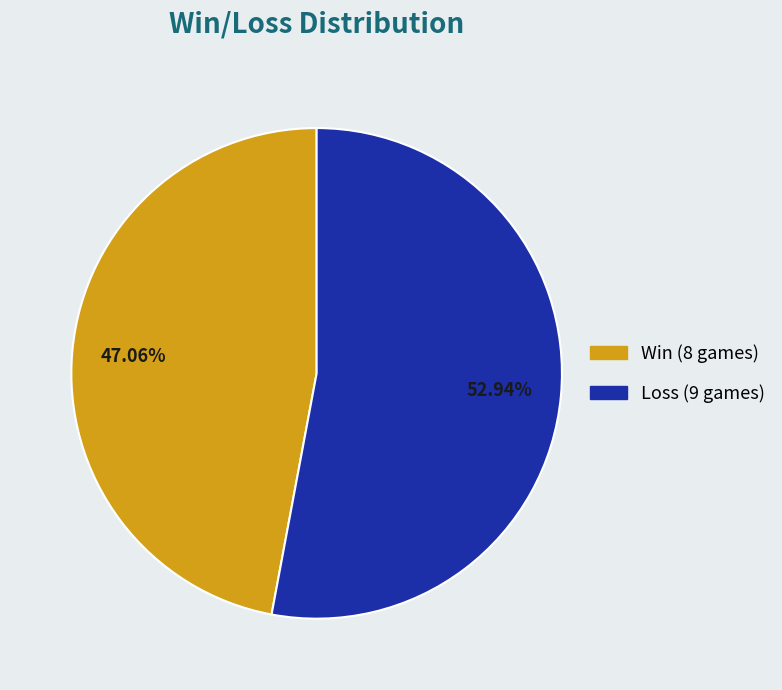

Is there a majority slice in this chart?

Yes